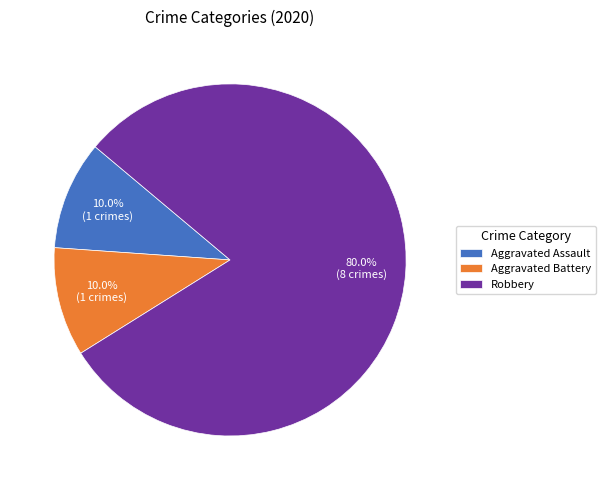

Is it true that Aggravated Battery is 25% of the pie?

False